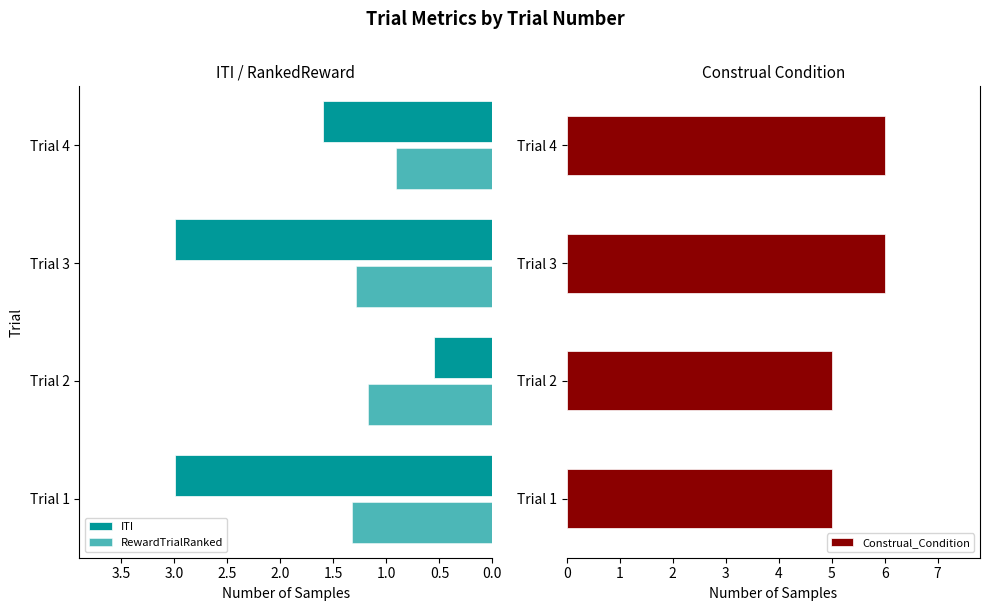

True or false: Construal_Condition has a value of 6 at Trial 4.

True